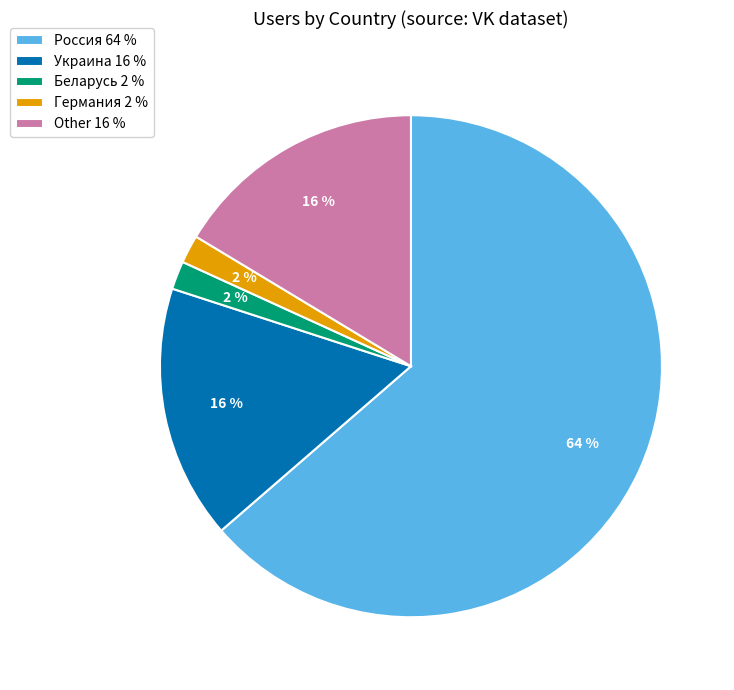

To the nearest percent, what is the difference between the largest and smallest slice percentages?

62%